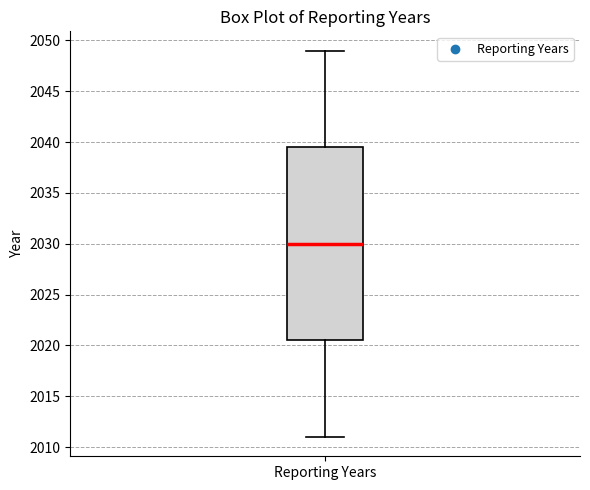

Read this box plot against the y-axis: the position of the median line, the range covered by the box, and the ends of both whiskers. The values are not printed on the chart, so give them approximately, as read against the axis.

median 2030.0, box 2020.5 to 2039.5, whiskers 2011.0 to 2049.0